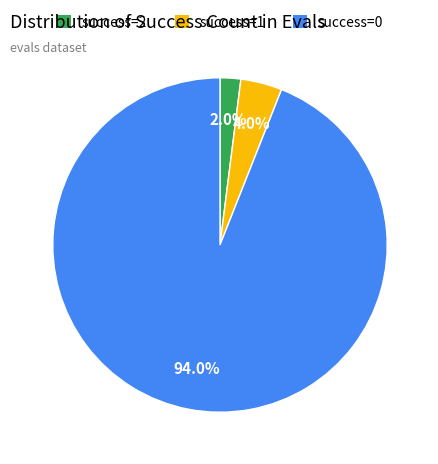

To the nearest percent, what is the average slice percentage?

33%